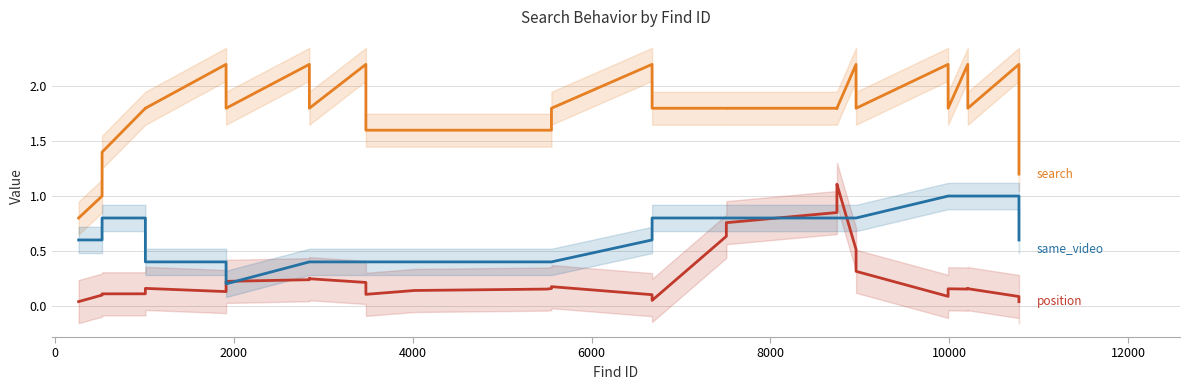

List the series in order of their peak value, highest first.

search, position, same_video